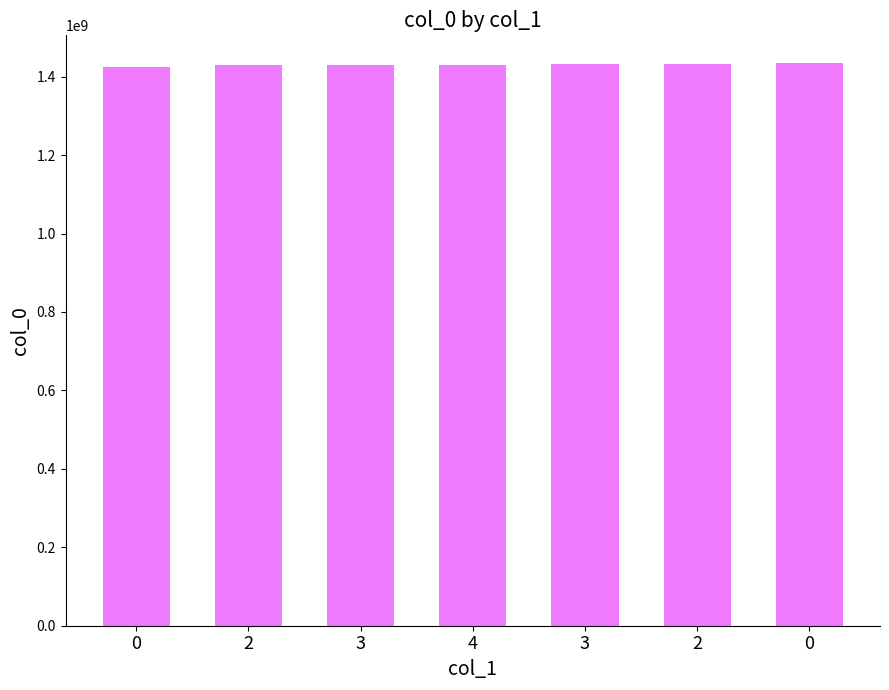

Where does the data first go above 1430700380?

3